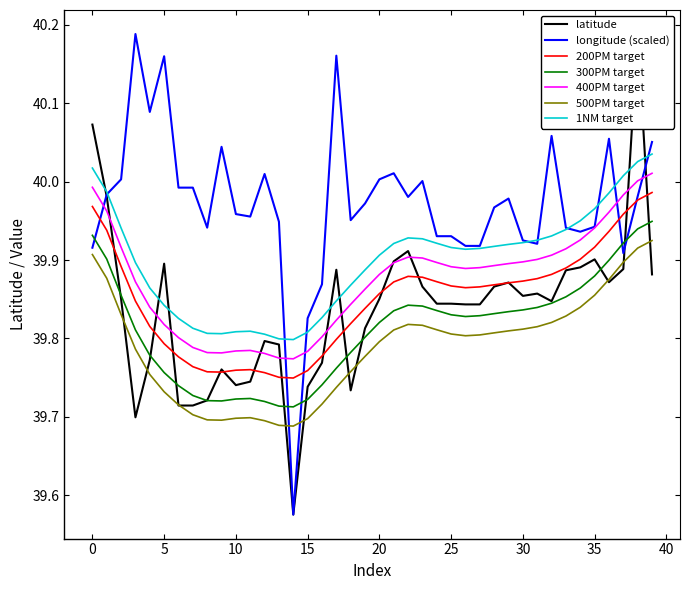

At which category does latitude reach its first local valley?

3